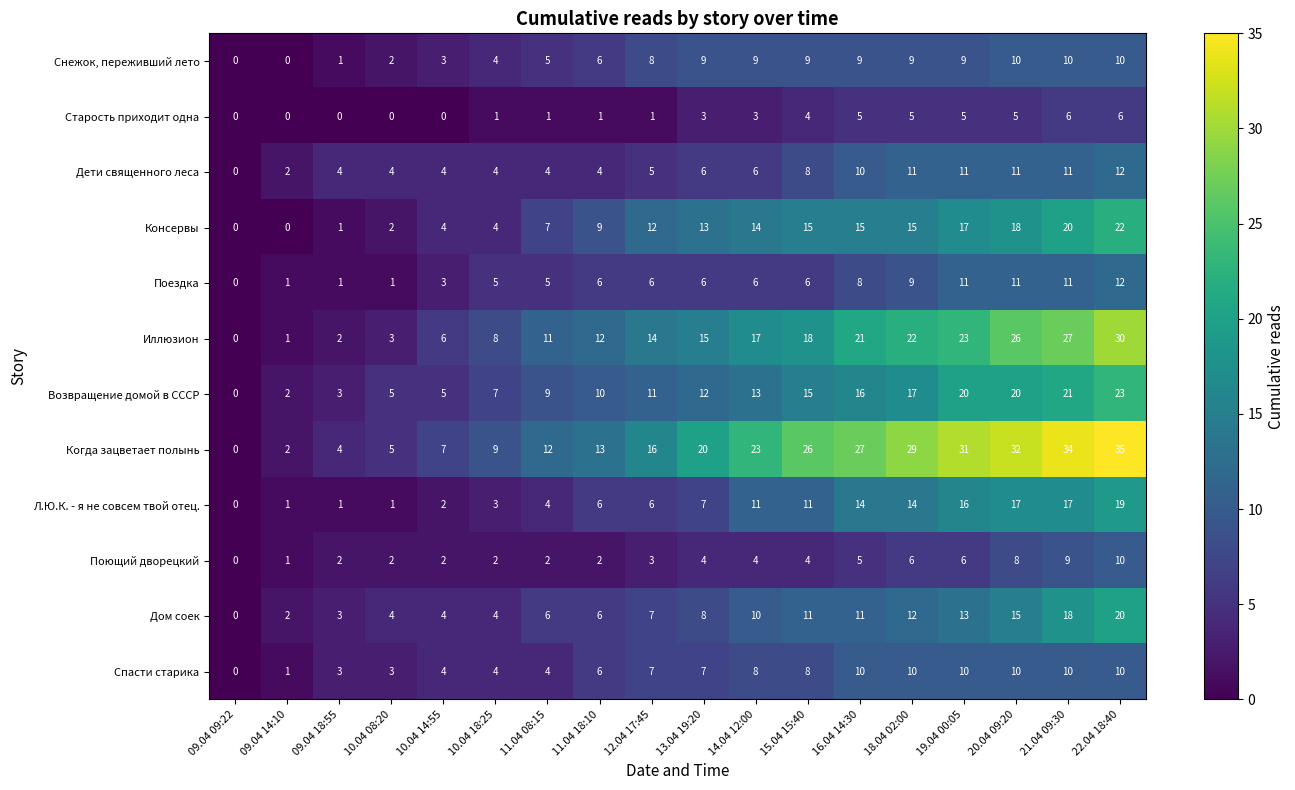

At which category is the sum across all series the highest?

22.04 18:40